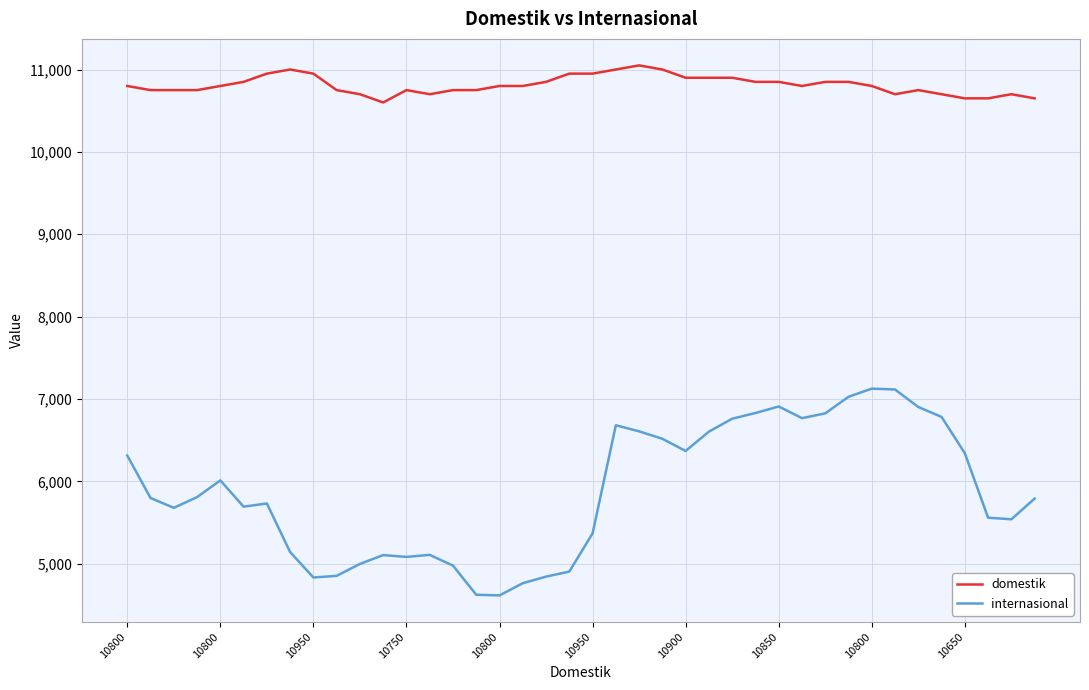

Which series has the widest spread of values?

internasional